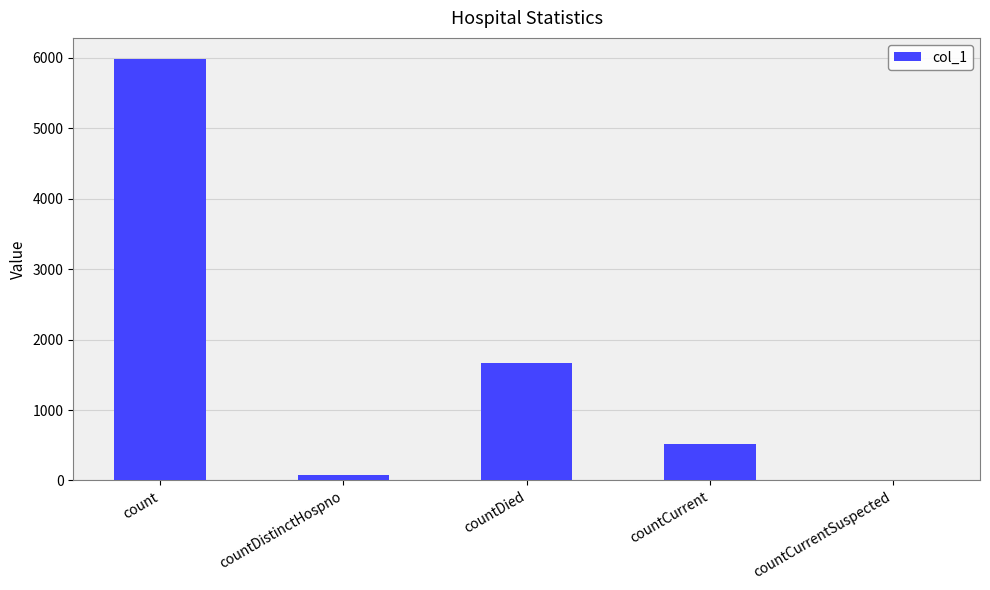

Read the value at count.

5983